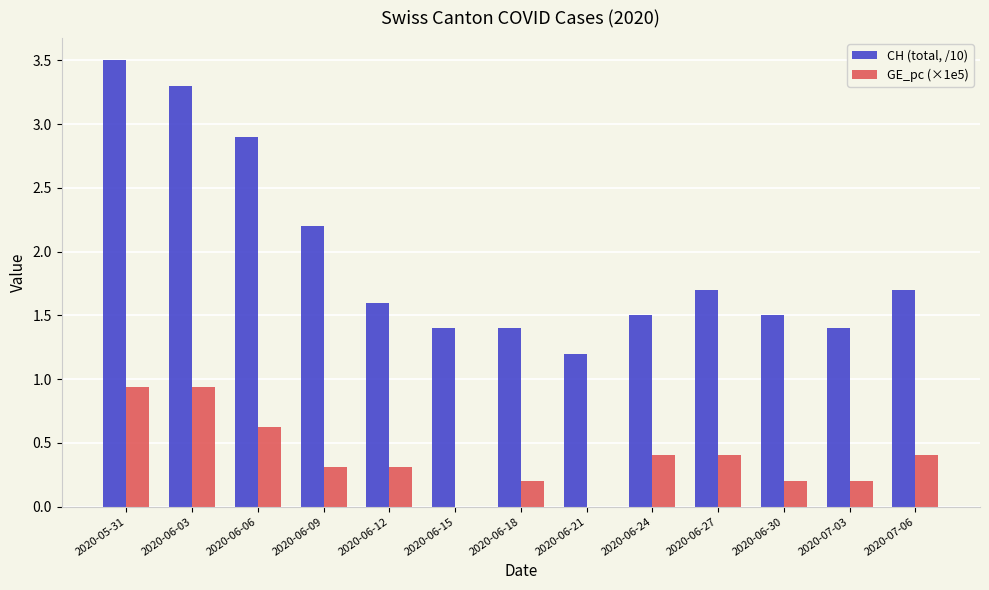

Which series has the largest total across all categories?

CH (total, /10)